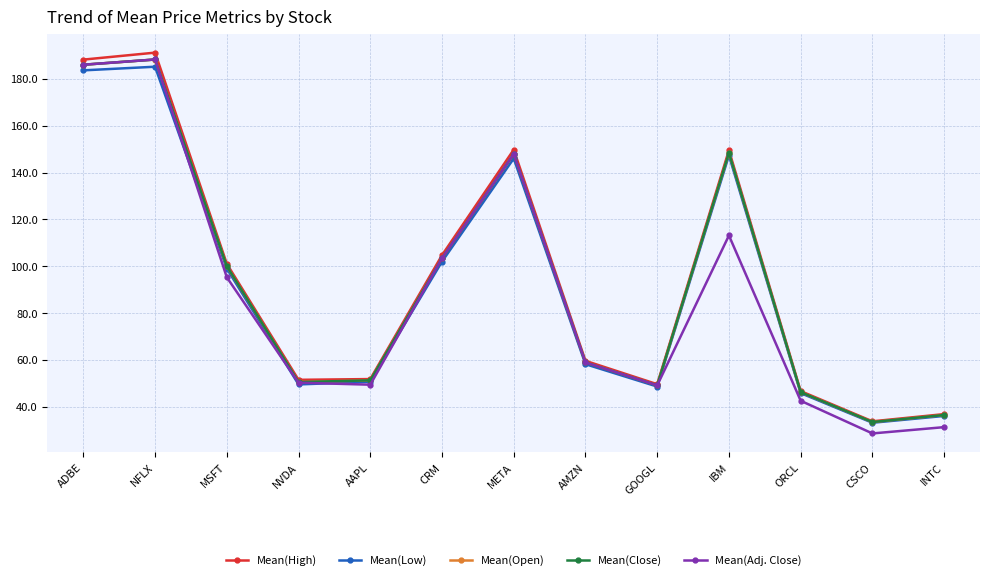

What is the total value across all series at AAPL?

254.6